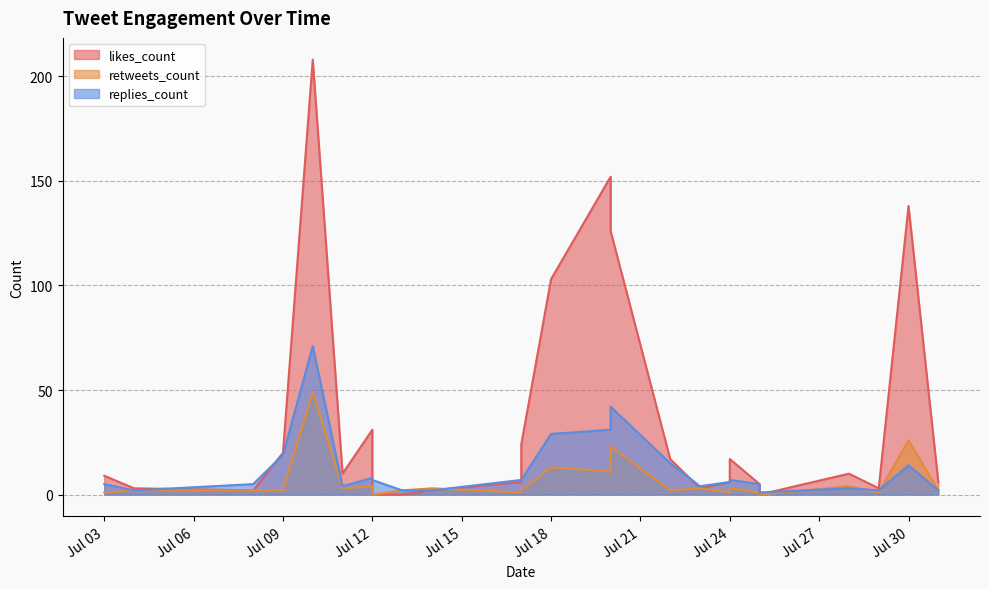

The value of replies_count at 2019-07-28 is 1. True or false?

False